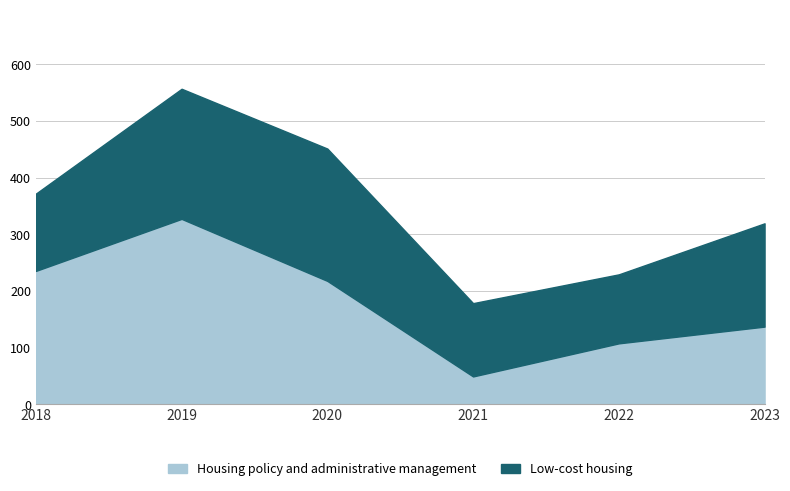

Reading left to right, transcribe all the data shown in this chart.

Housing policy and administrative management: 2018=235.6	2019=327.4	2020=218.0	2021=49.3	2022=107.7	2023=137.3
Low-cost housing: 2018=136.4	2019=229.6	2020=233.5	2021=129.4	2022=121.8	2023=182.3